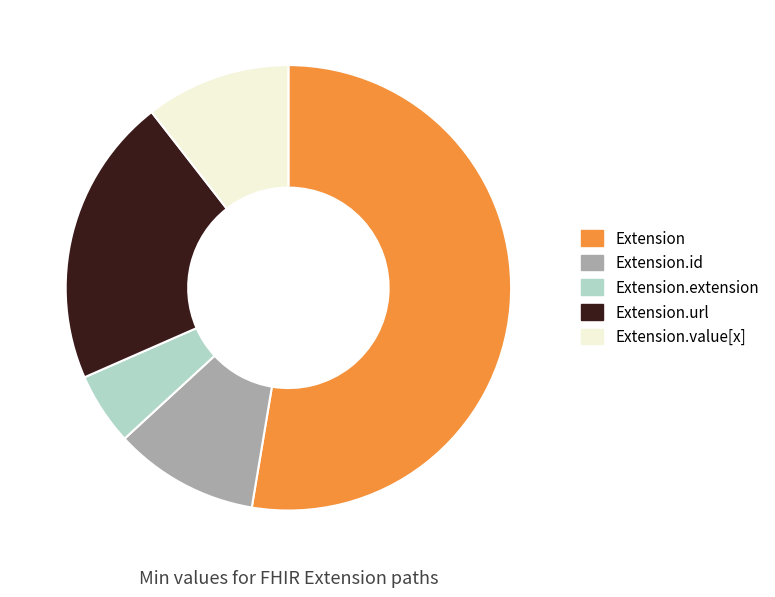

Is there any slice that represents more than half of the pie?

Yes